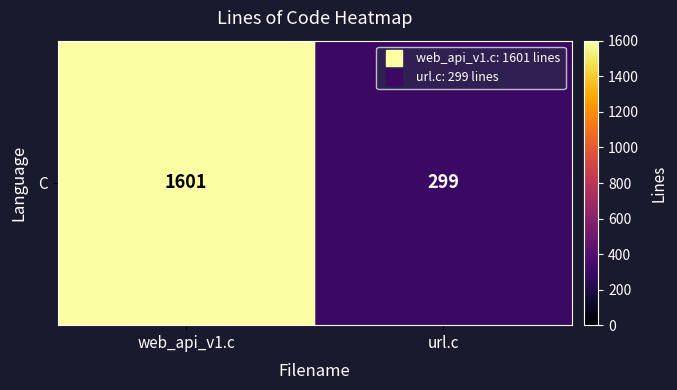

Count the values in the range 299 to 1601.

2